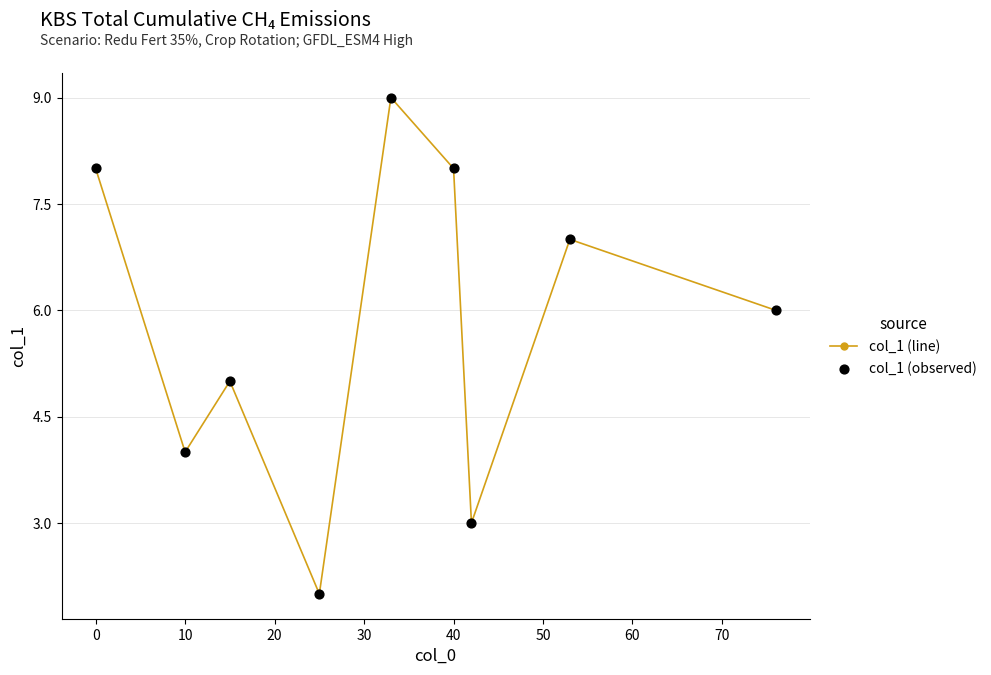

How many points are higher than both their immediate neighbors (excluding endpoints)?

3